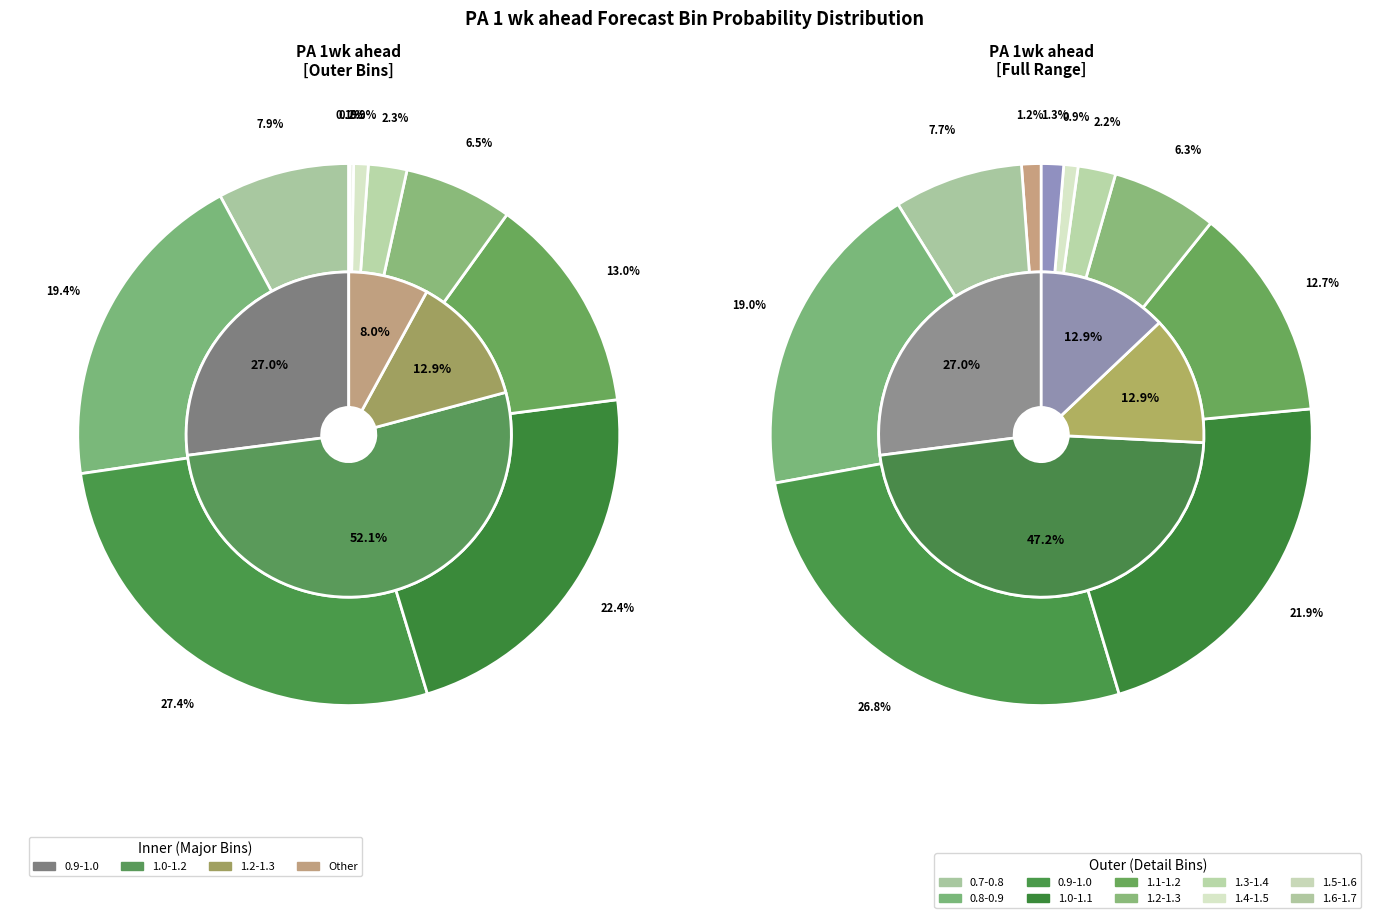

How much of the chart is everything except 0.8-0.9?

80.6%